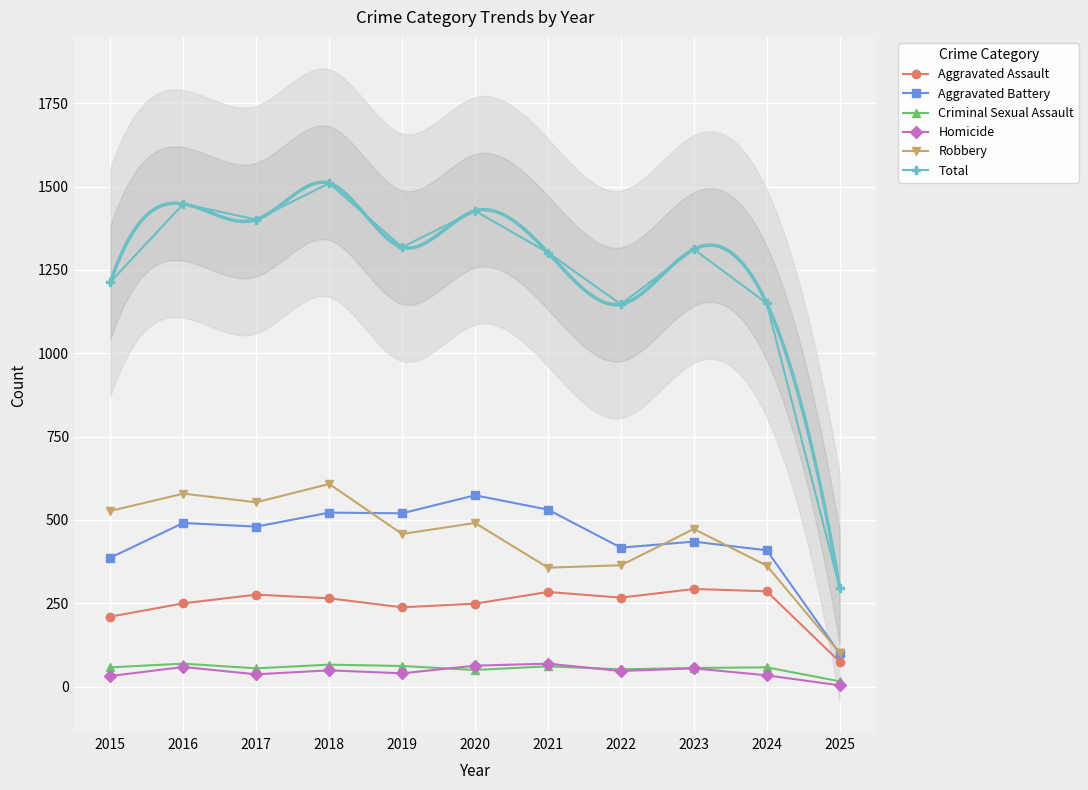

Where is Total nearest to the value 903?

2022